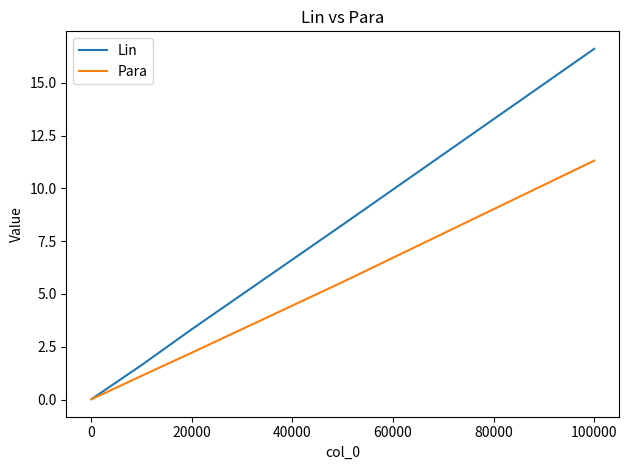

Which series has the widest spread of values?

Lin